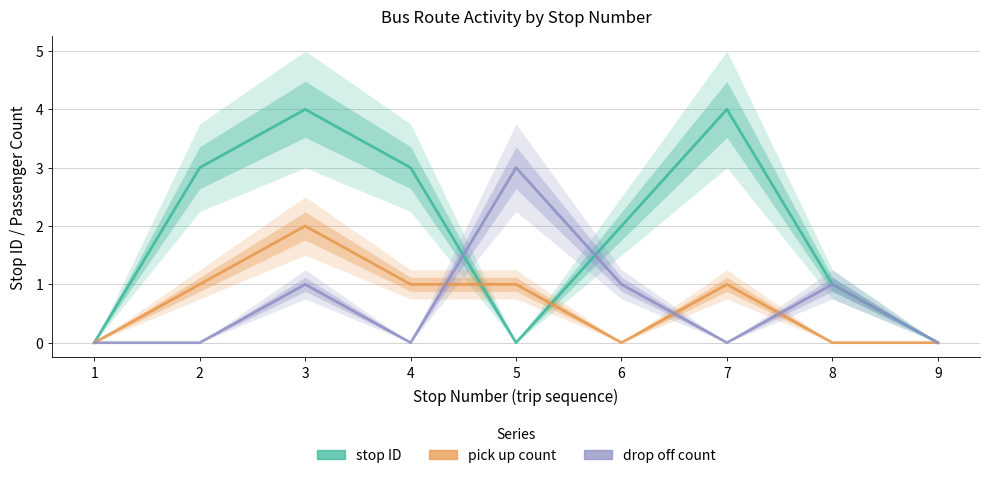

True or false: drop off count has a value of 0 at 1.

True